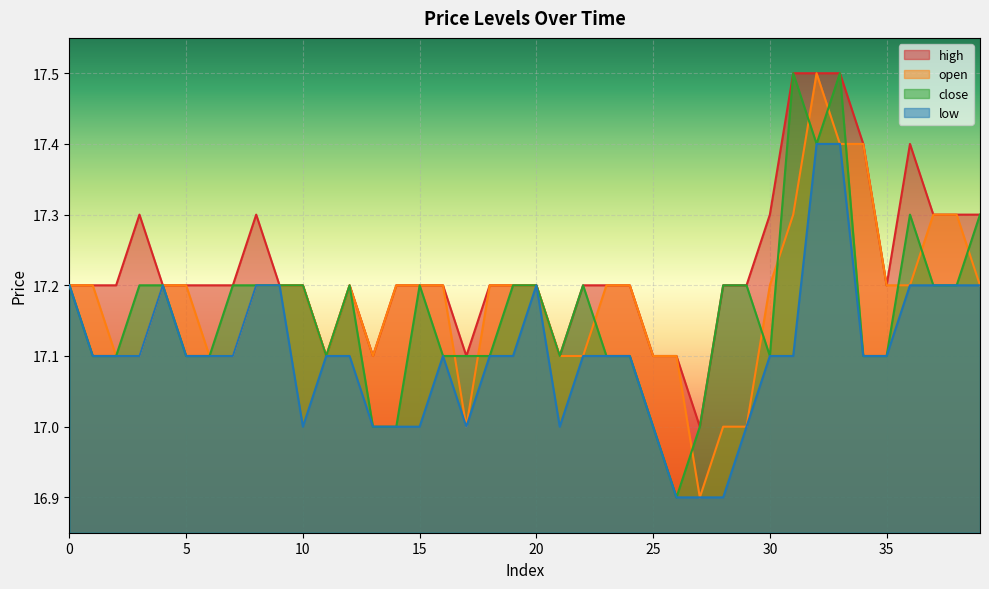

At how many categories does at least one series exceed 17?

39